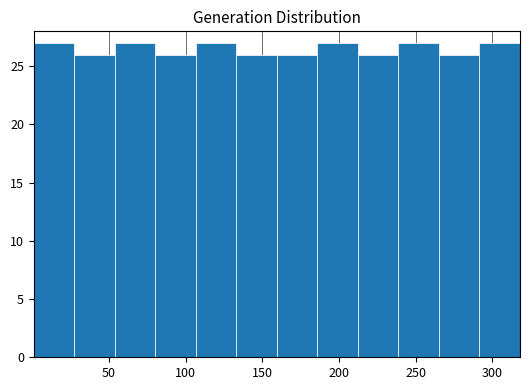

How tall is the bar that spans 185 to 210 on the x-axis? Neither the bar edges nor the heights are printed on the chart, so give them approximately, as read against the axes.

27